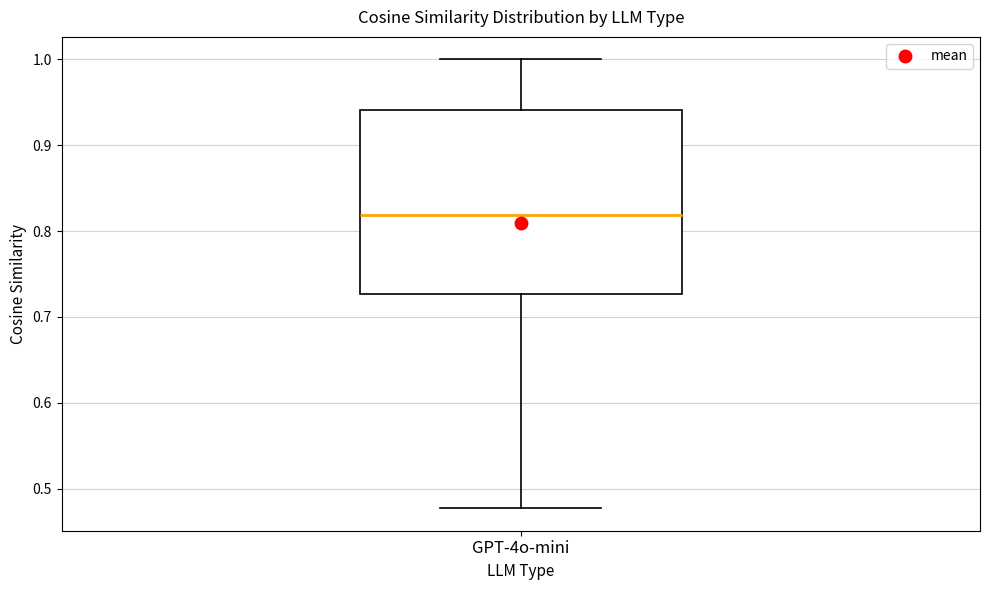

Transcribe this box plot: give where the median line is, the range the box spans, and where the two whiskers end, as read against the y-axis. The values are not printed on the chart, so give them approximately, as read against the axis.

median 0.82, box 0.73 to 0.94, whiskers 0.48 to 1.00